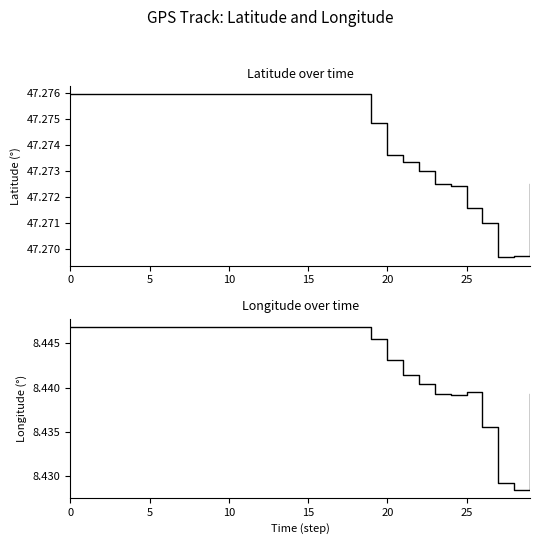

True or false: latitude and longitude cross at least once.

False